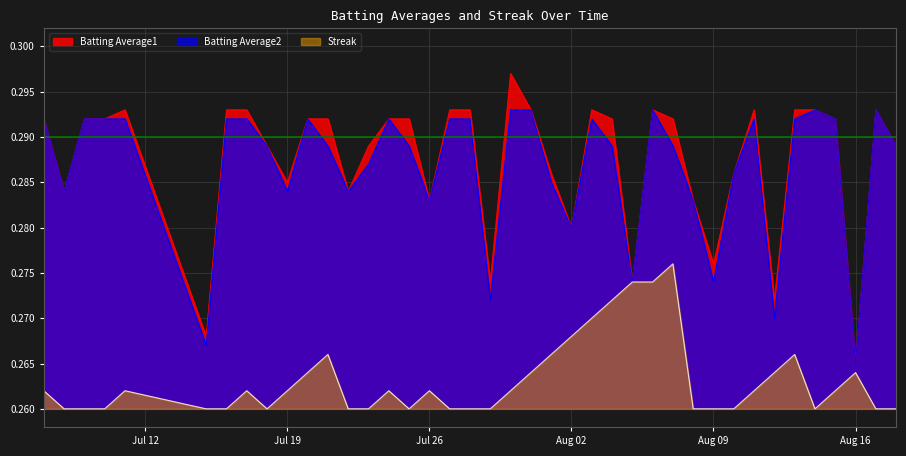

Where is Batting Average2 nearest to the value 0?

Aug 16